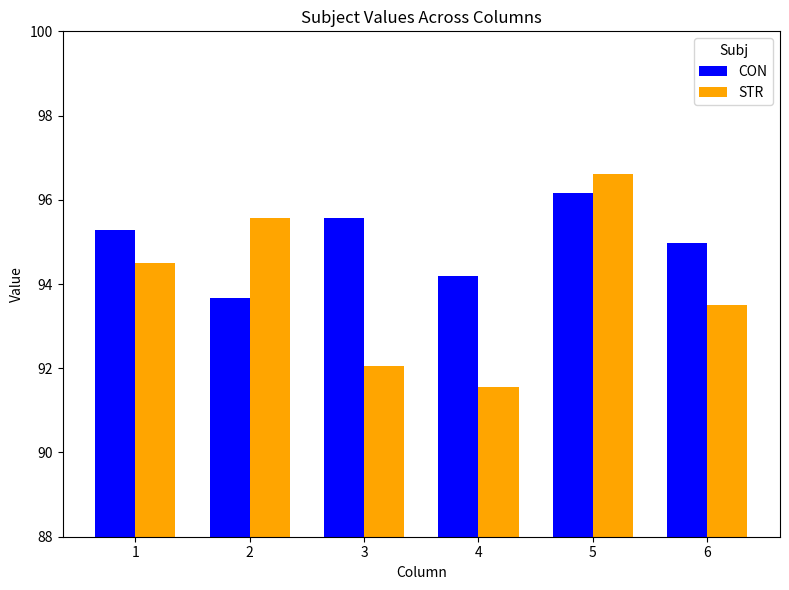

Which series has the widest spread of values?

STR